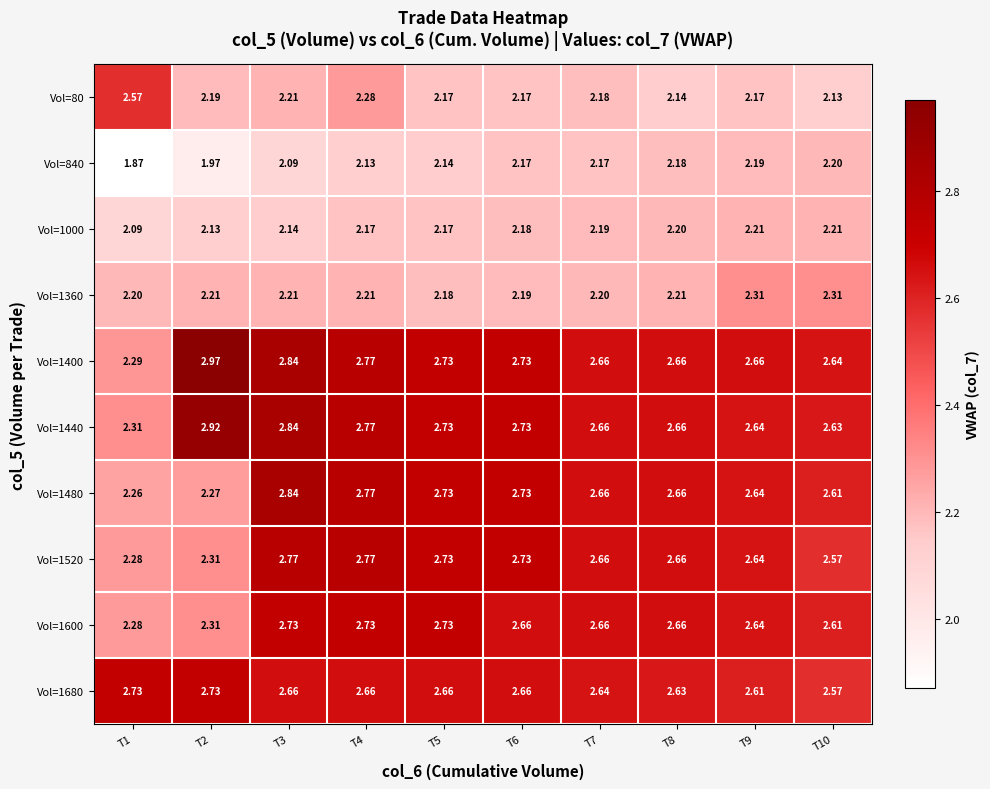

Is the value of Vol=1360 at T3 greater than the value of Vol=1680 at T3?

No